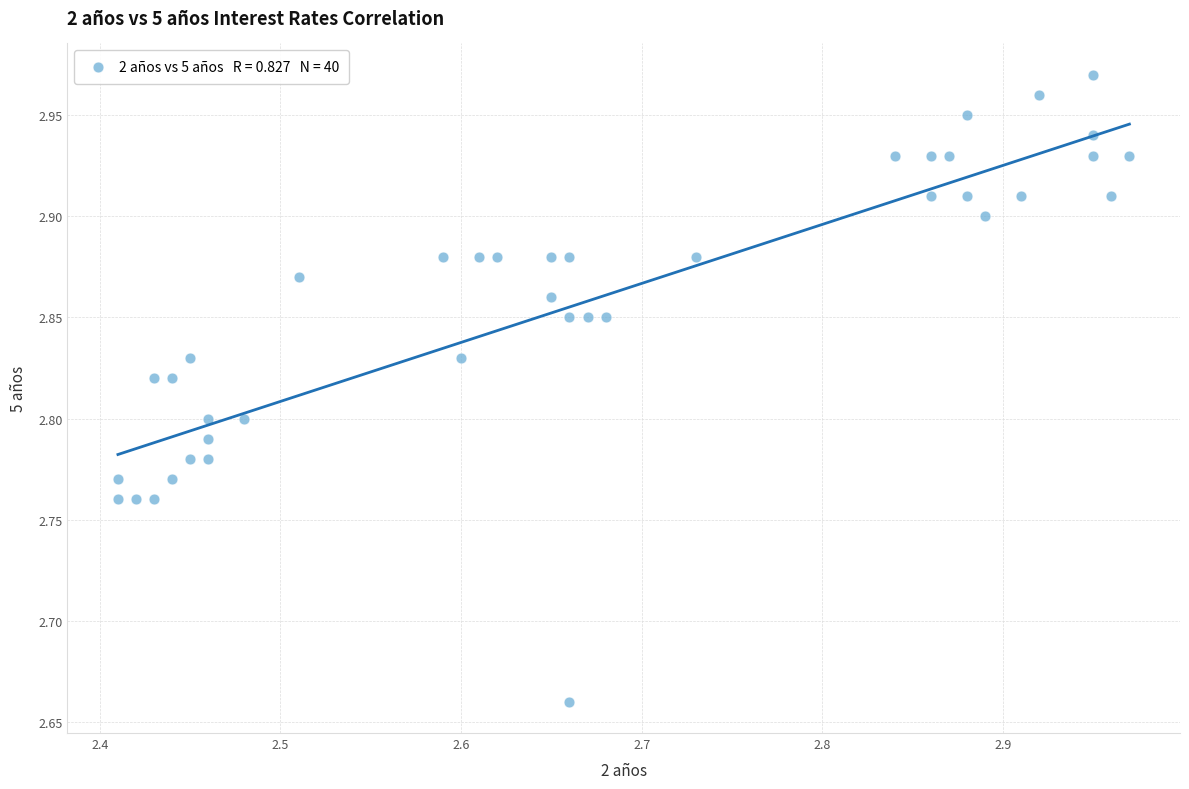

What is the range of X values (max minus min)?

0.6